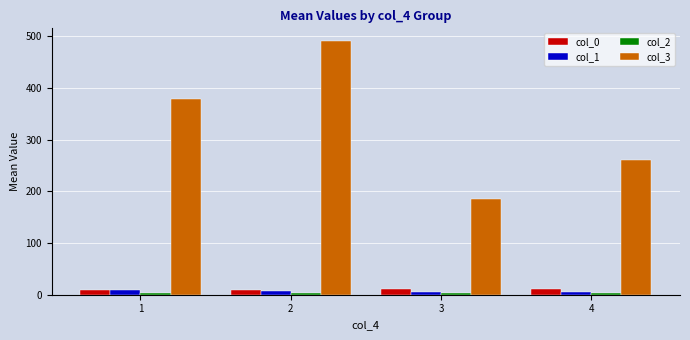

What is the value of the col_3 bar at the 4th from the left?

261.0